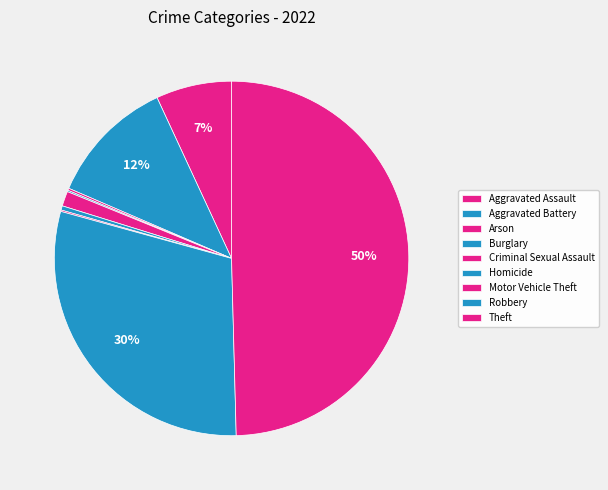

Does Aggravated Battery represent more than half of the total?

No